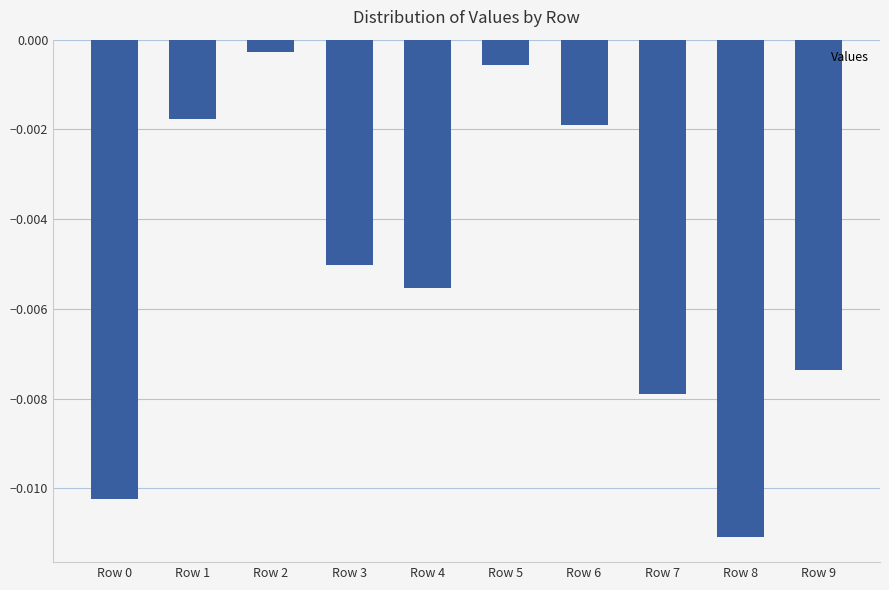

Between Row 3 and Row 2, which is larger?

Row 2